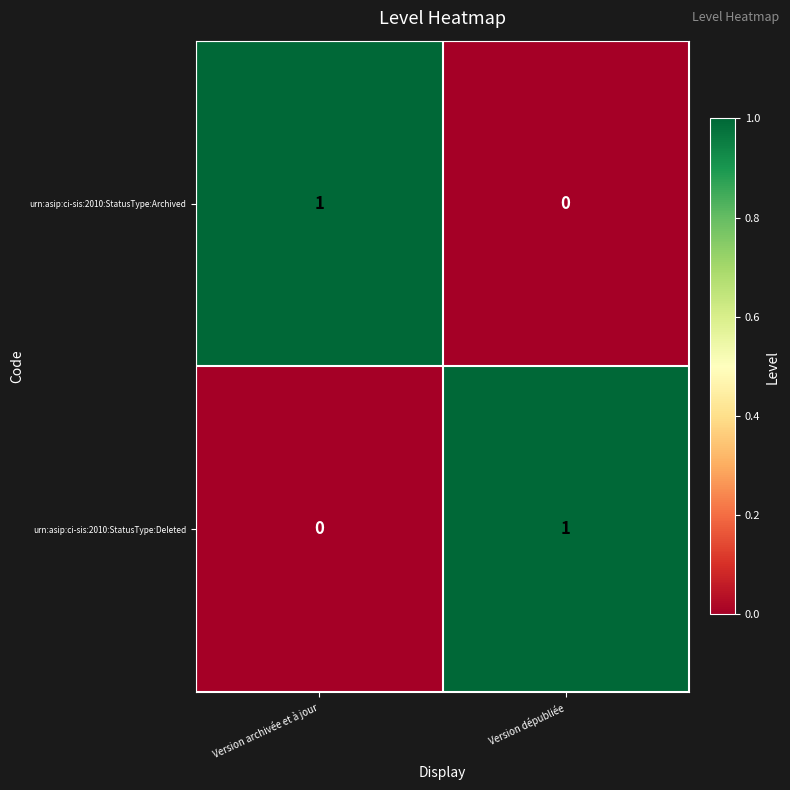

Reading left to right, transcribe all the data shown in this chart.

urn:asip:ci-sis:2010:StatusType:Archived: 1	0
urn:asip:ci-sis:2010:StatusType:Deleted: 0	1